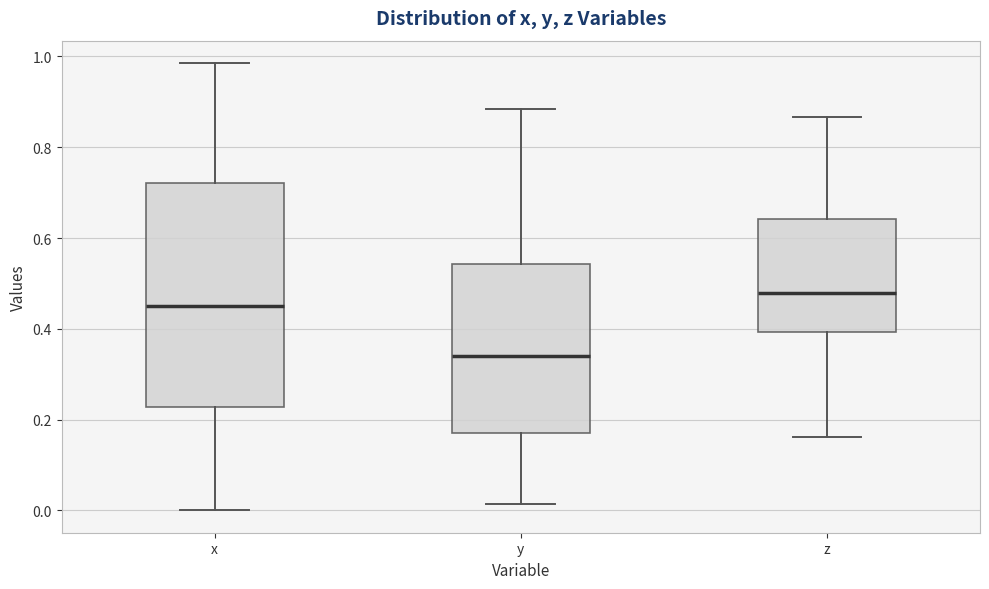

Reading left to right, transcribe this box plot: for each box, give where its median line is, the range the box spans, and where its two whiskers end, as read against the y-axis. The values are not printed on the chart, so give them approximately, as read against the axis.

x: median 0.44, box 0.22 to 0.72, whiskers 0.00 to 0.98
y: median 0.34, box 0.18 to 0.54, whiskers 0.02 to 0.88
z: median 0.48, box 0.40 to 0.64, whiskers 0.16 to 0.86